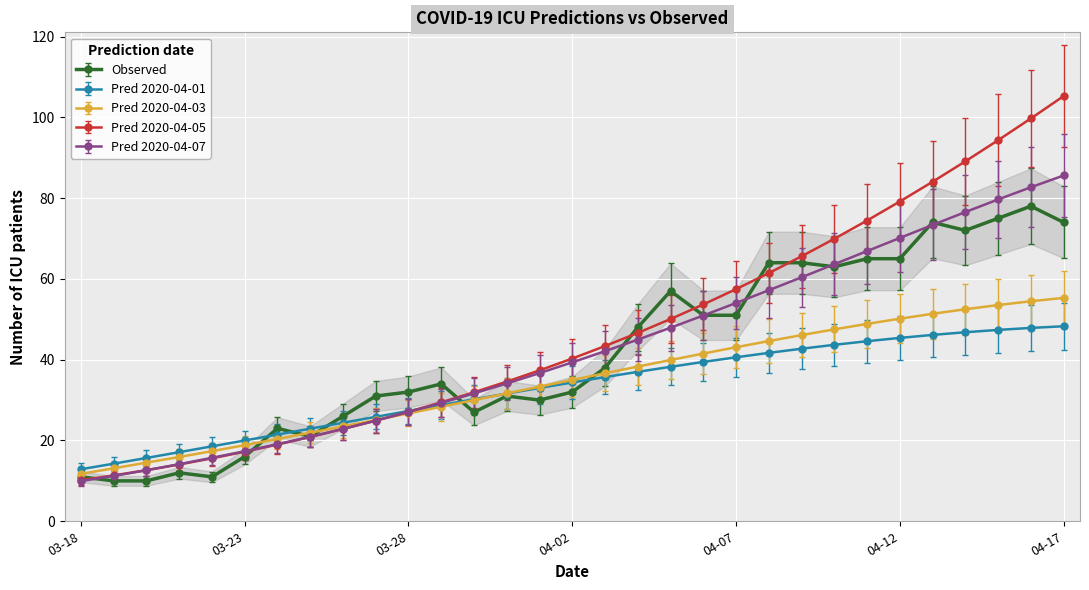

What is the smallest value displayed?

9.9